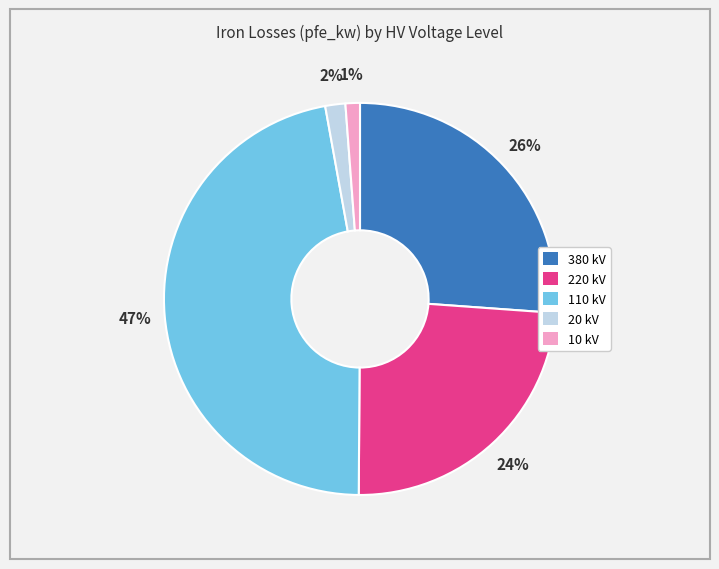

Does any single category account for the majority?

No